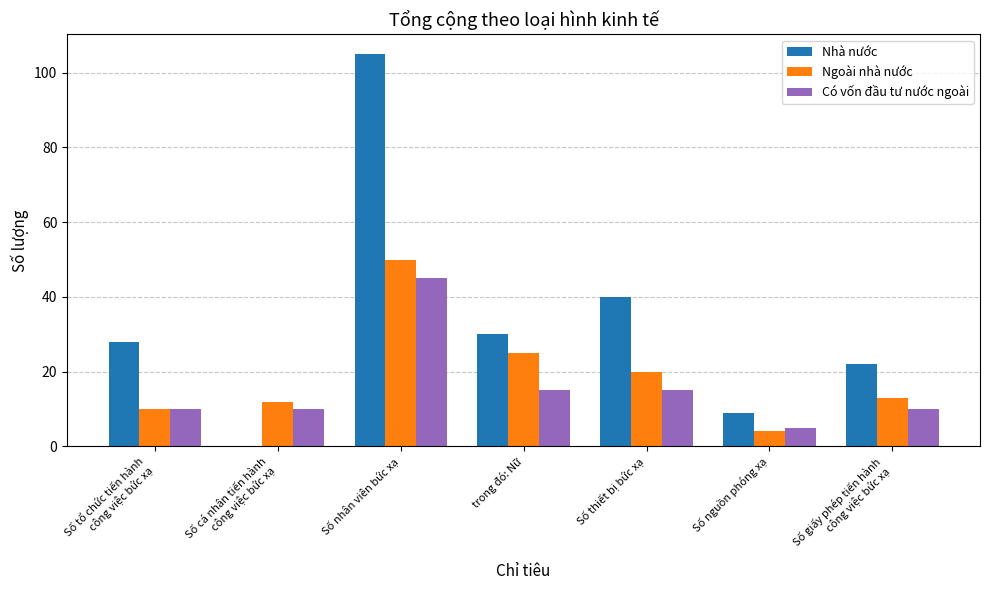

What is the difference between the Nhà nước values at Số giấy phép tiến hành
công việc bức xạ and trong đó: Nữ?

8